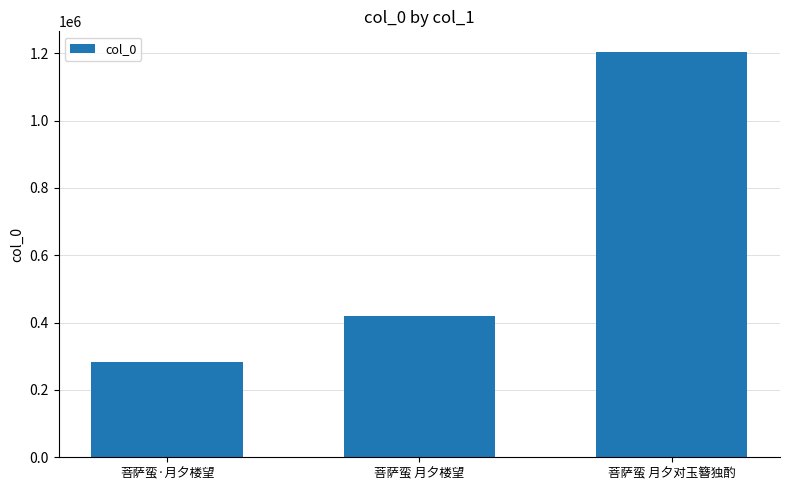

What is the difference between the second highest and minimum values?

139340